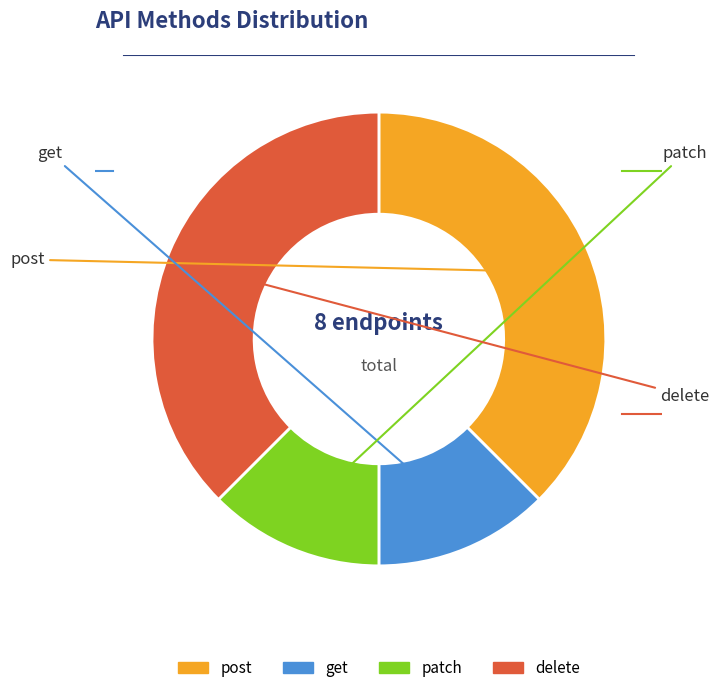

What is the change in value from get to delete?

+2